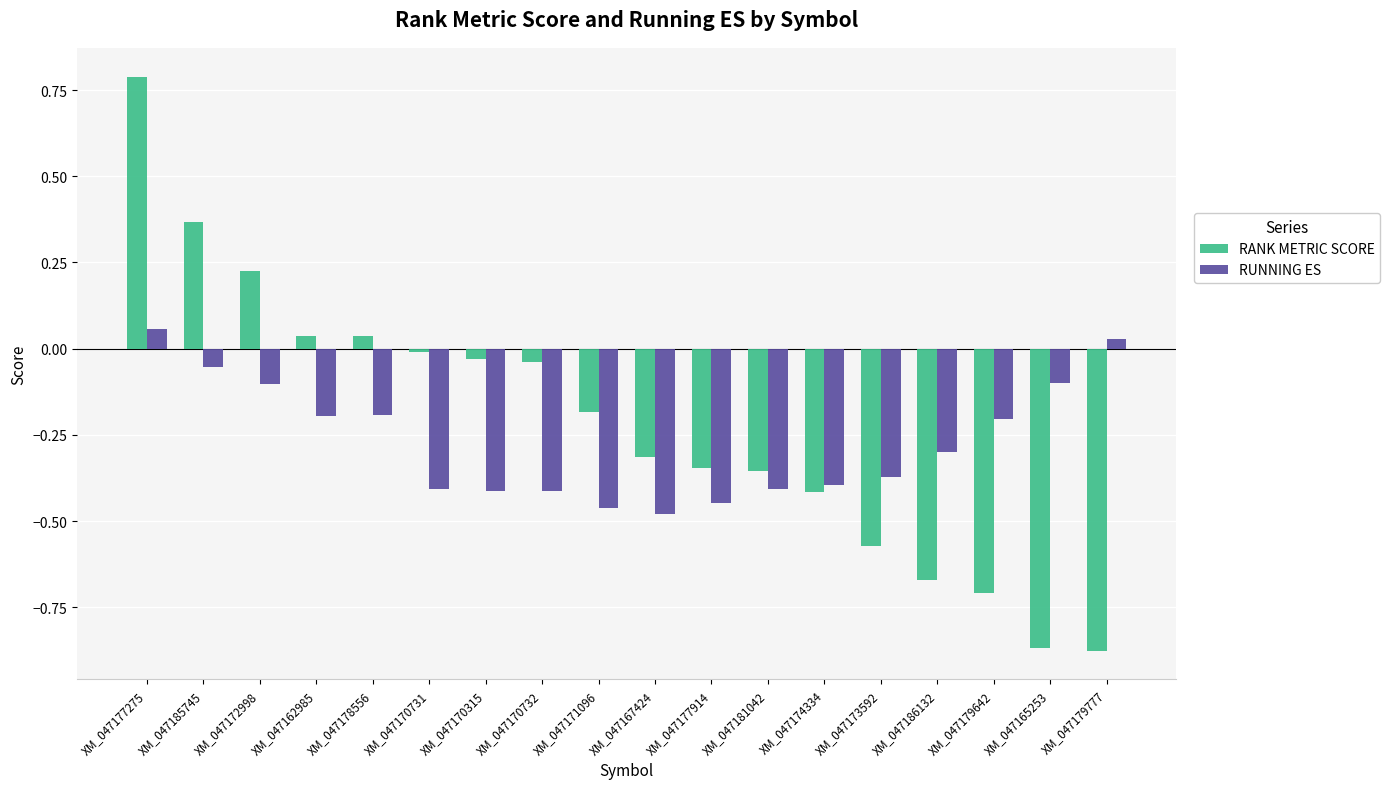

What is the difference between the RANK METRIC SCORE values at XM_047178556 and XM_047167424?

0.3